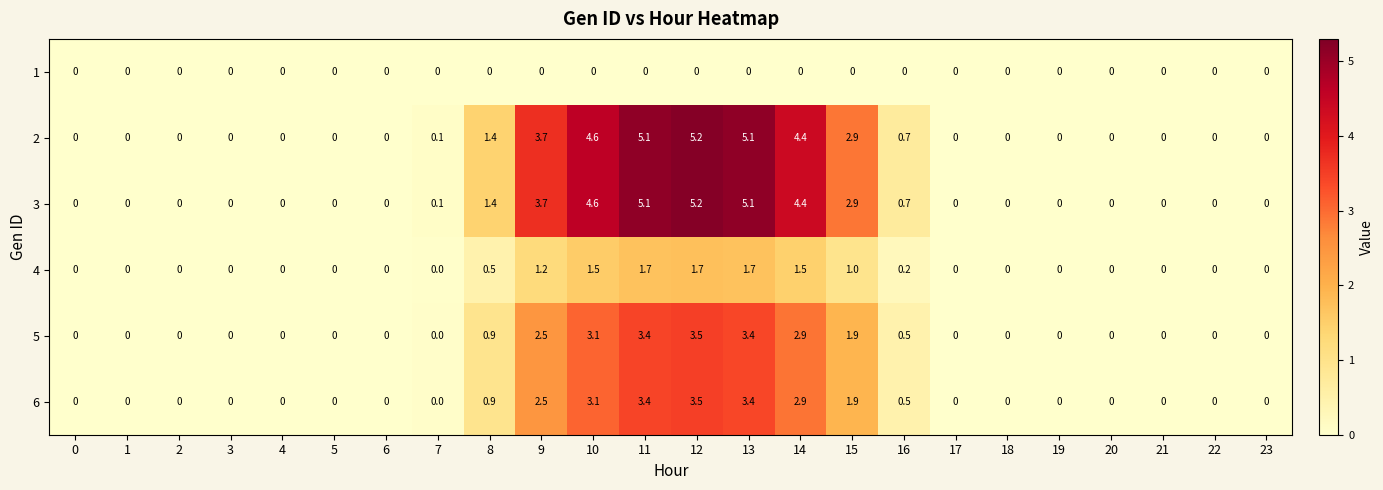

What is the difference between the maximum and minimum values in the 3 series?

5.2